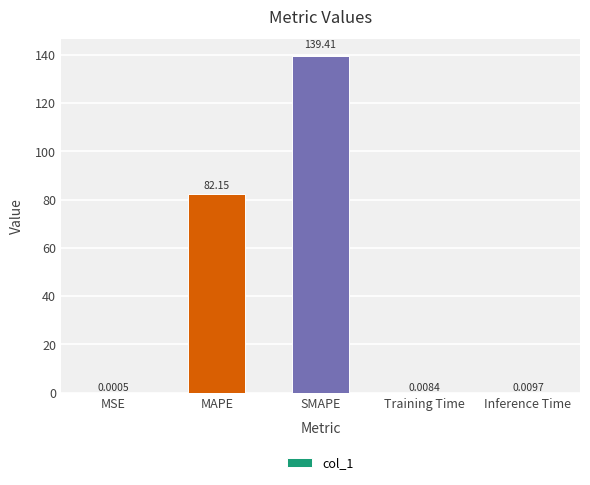

True or false: the data shows 140.8 at MAPE.

False